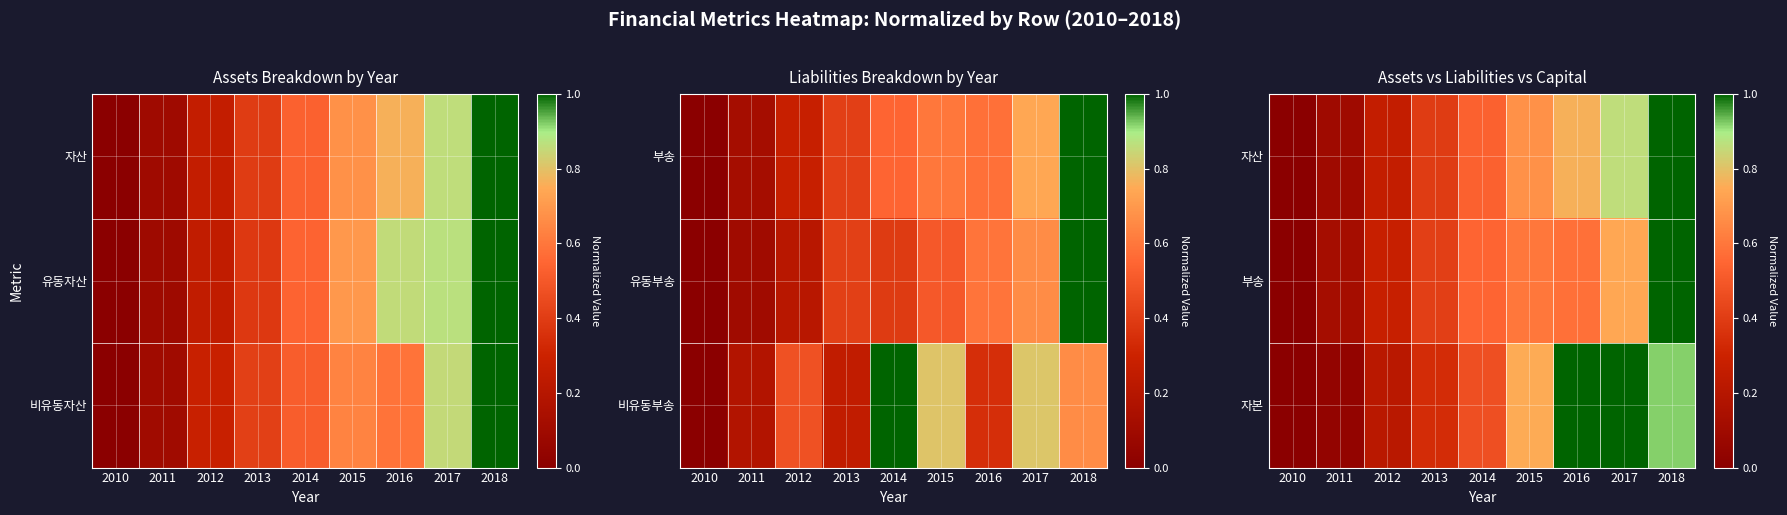

At which label is 자본 closest to 0?

2010